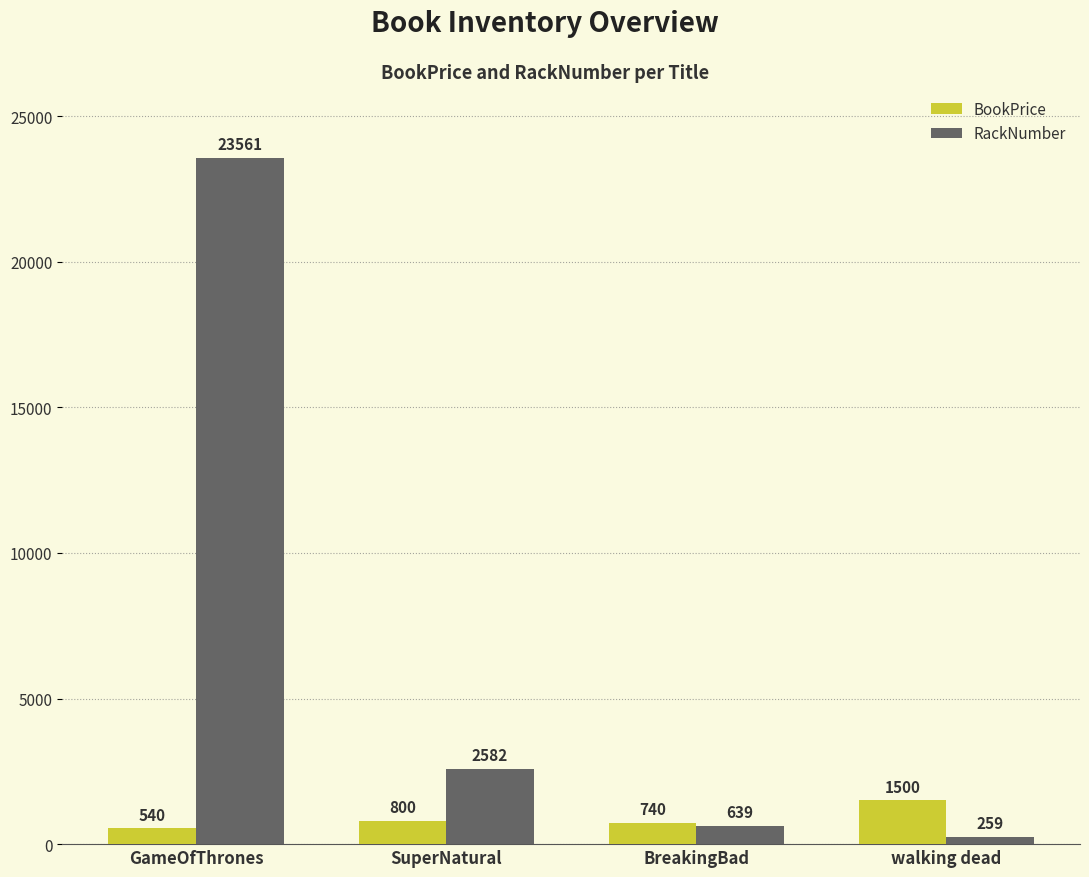

At how many categories does at least one series exceed 8885?

1